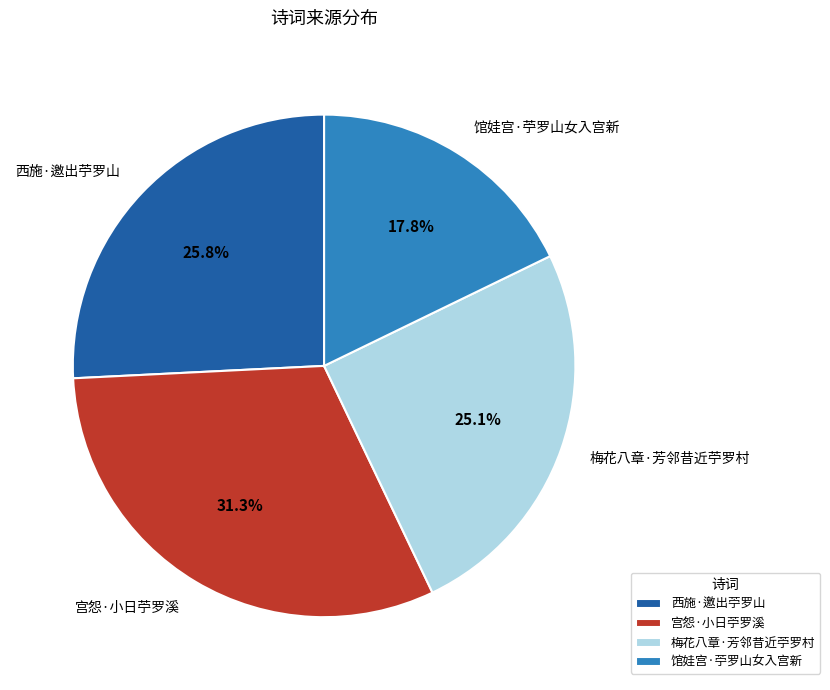

Does any single category account for the majority?

No